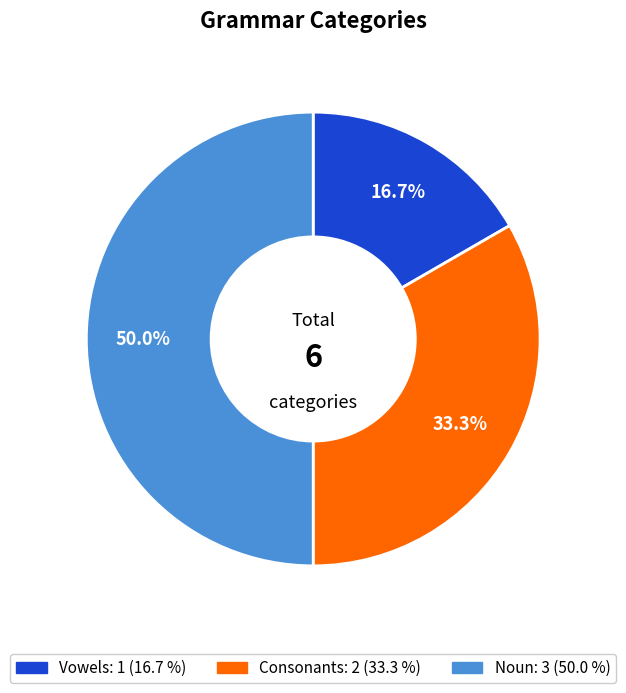

Which slice is the largest?

Noun